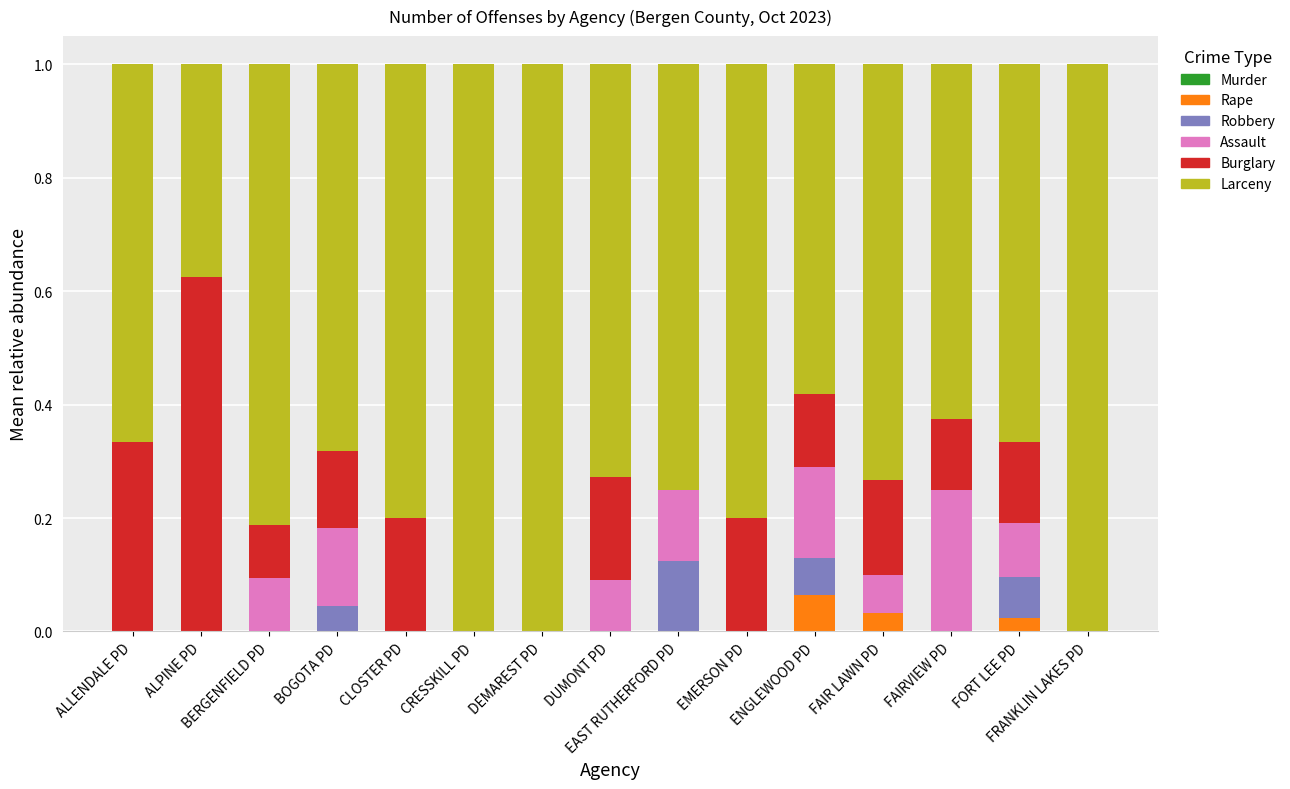

Which series has the largest range (max minus min)?

Burglary